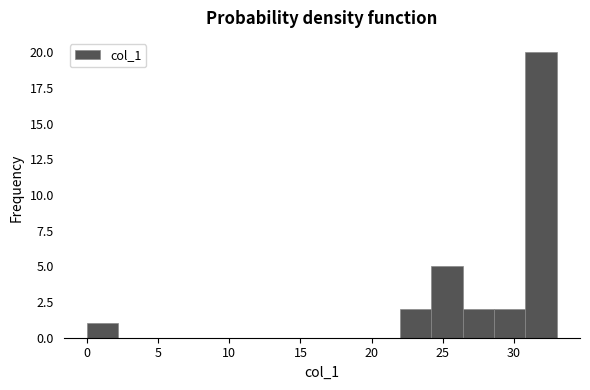

What is the height of the bar covering 28.6 to 30.8 on the x-axis? Neither the bar edges nor the heights are printed on the chart, so give them approximately, as read against the axes.

2